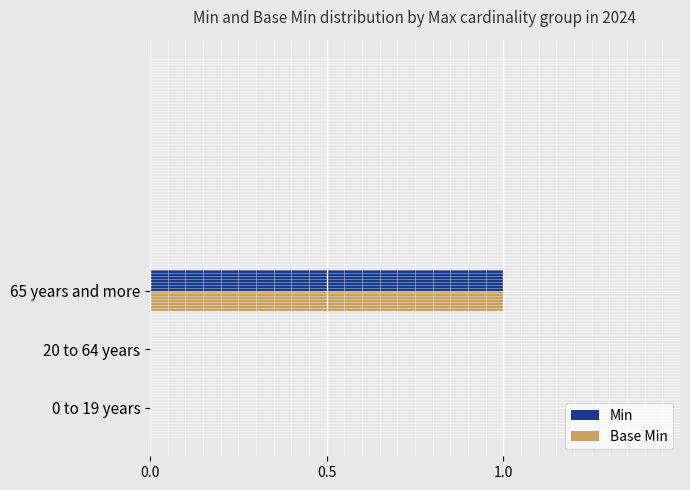

Which category has the highest value across all series?

65 years and more